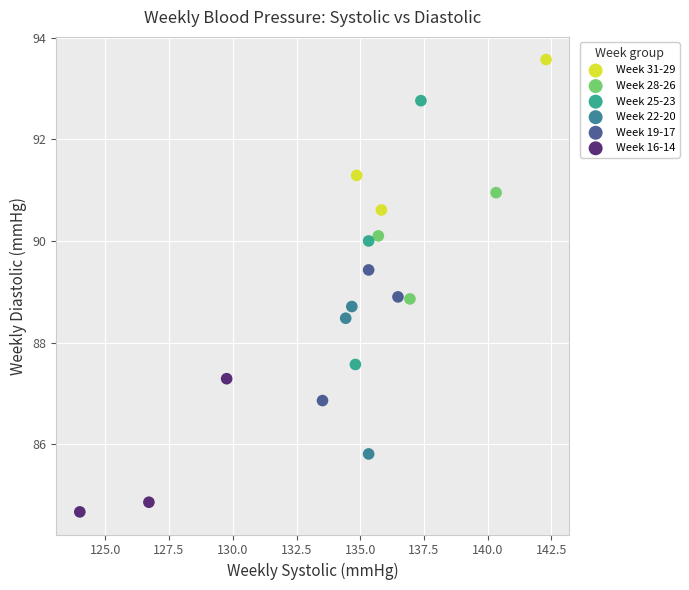

Which series has the widest spread of Y values?

Week 25-23